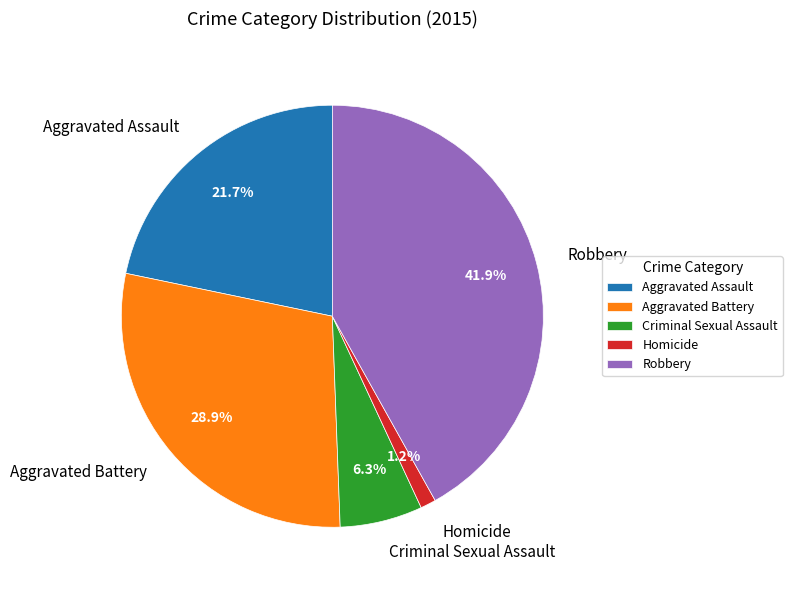

Between Robbery and Homicide, which is larger?

Robbery